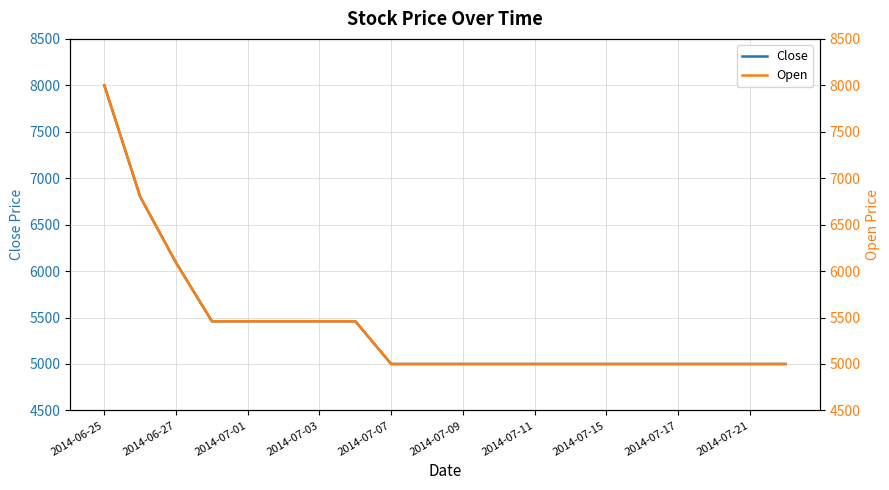

What is the difference between the maximum and second lowest values in the Close series?

3000